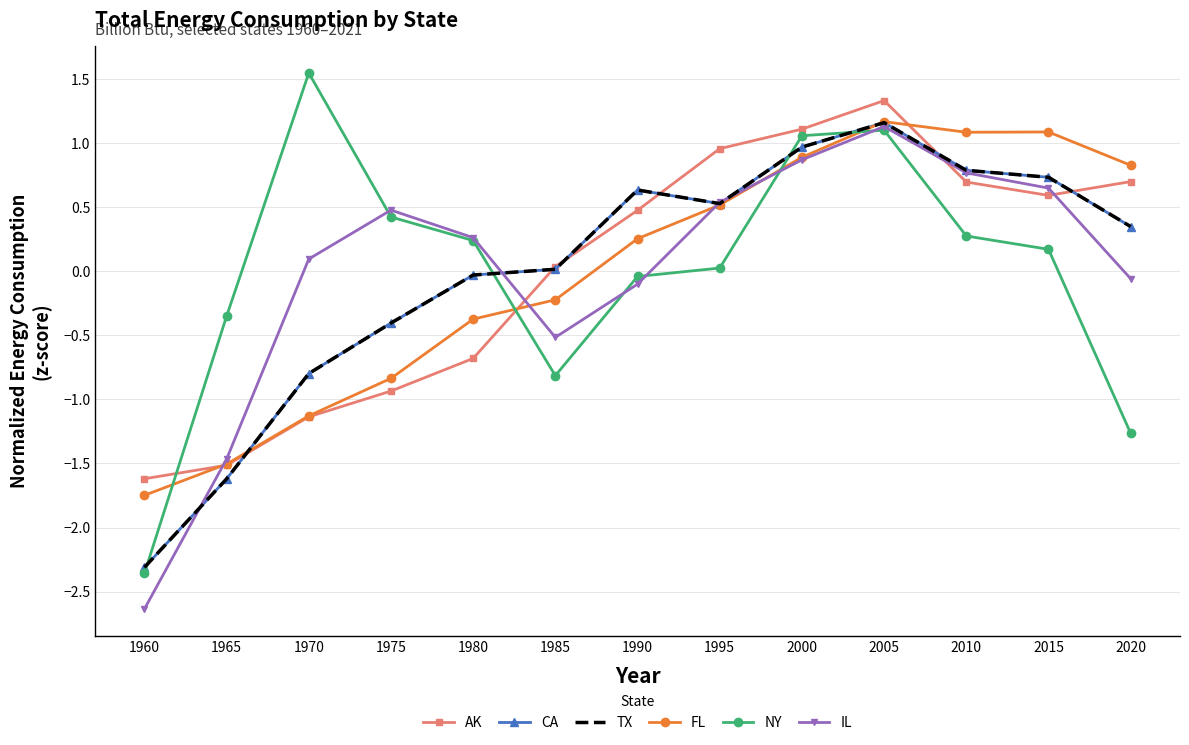

Reading right to left, extract all data points from this chart.

AK: 0.7	0.6	0.7	1.3	1.1	1.0	0.5	0.0	-0.7	-0.9	-1.1	-1.5	-1.6
CA: 0.3	0.7	0.8	1.2	1.0	0.5	0.6	0.0	-0.0	-0.4	-0.8	-1.6	-2.3
TX: 0.3	0.7	0.8	1.2	1.0	0.5	0.6	0.0	-0.0	-0.4	-0.8	-1.6	-2.3
FL: 0.8	1.1	1.1	1.2	0.9	0.5	0.3	-0.2	-0.4	-0.8	-1.1	-1.5	-1.7
NY: -1.3	0.2	0.3	1.1	1.1	0.0	-0.0	-0.8	0.2	0.4	1.5	-0.4	-2.4
IL: -0.1	0.6	0.8	1.1	0.9	0.5	-0.1	-0.5	0.3	0.5	0.1	-1.5	-2.6